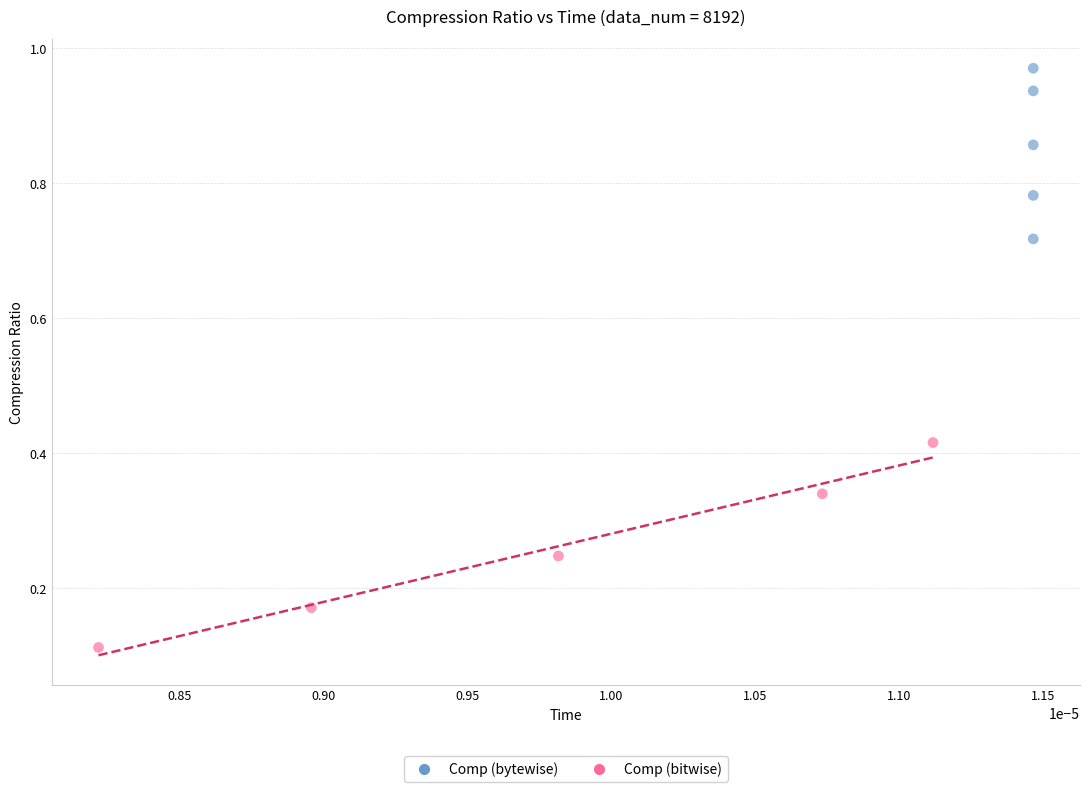

What are all the series names shown in the legend?

Comp (bytewise), Comp (bitwise)